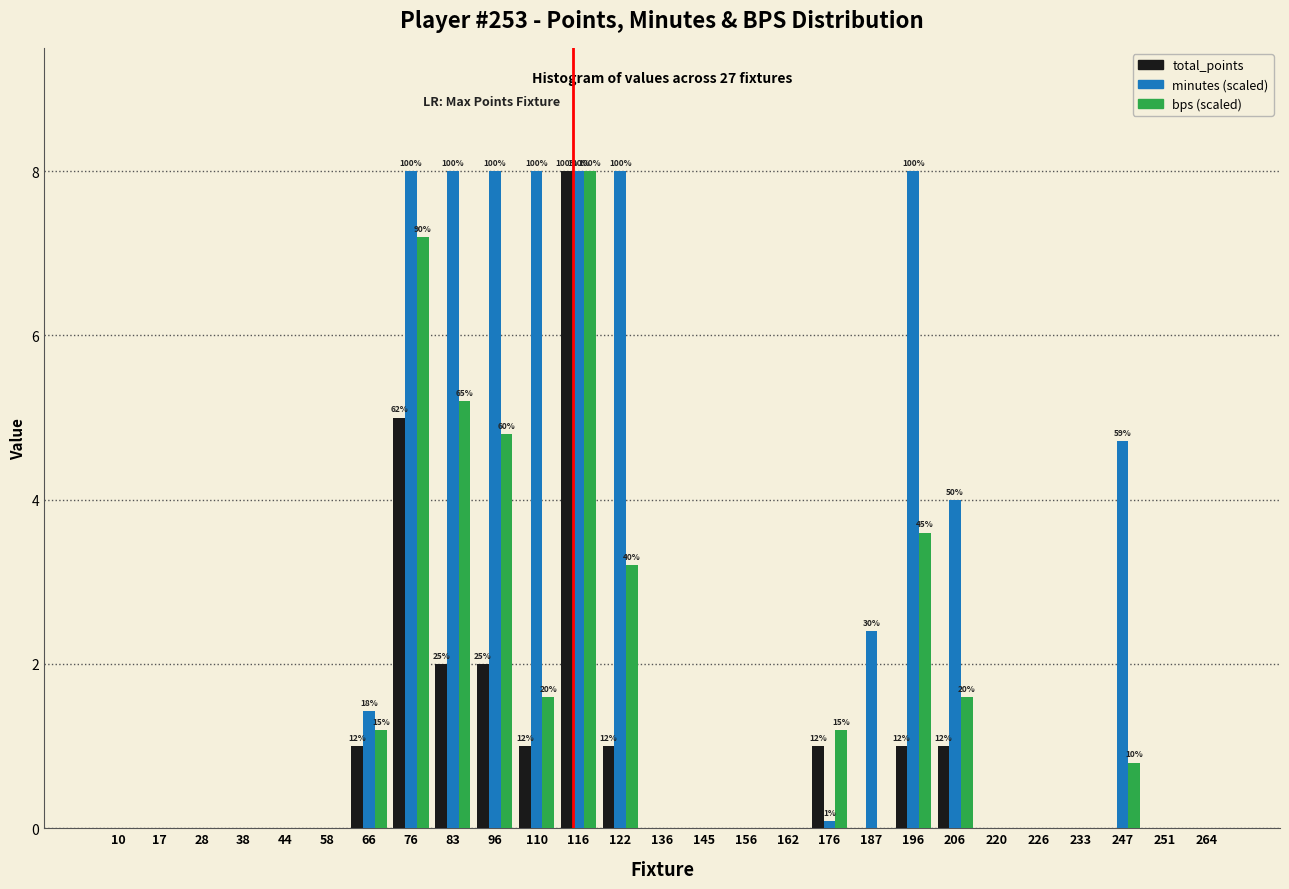

At which category is the sum across all series the highest?

116